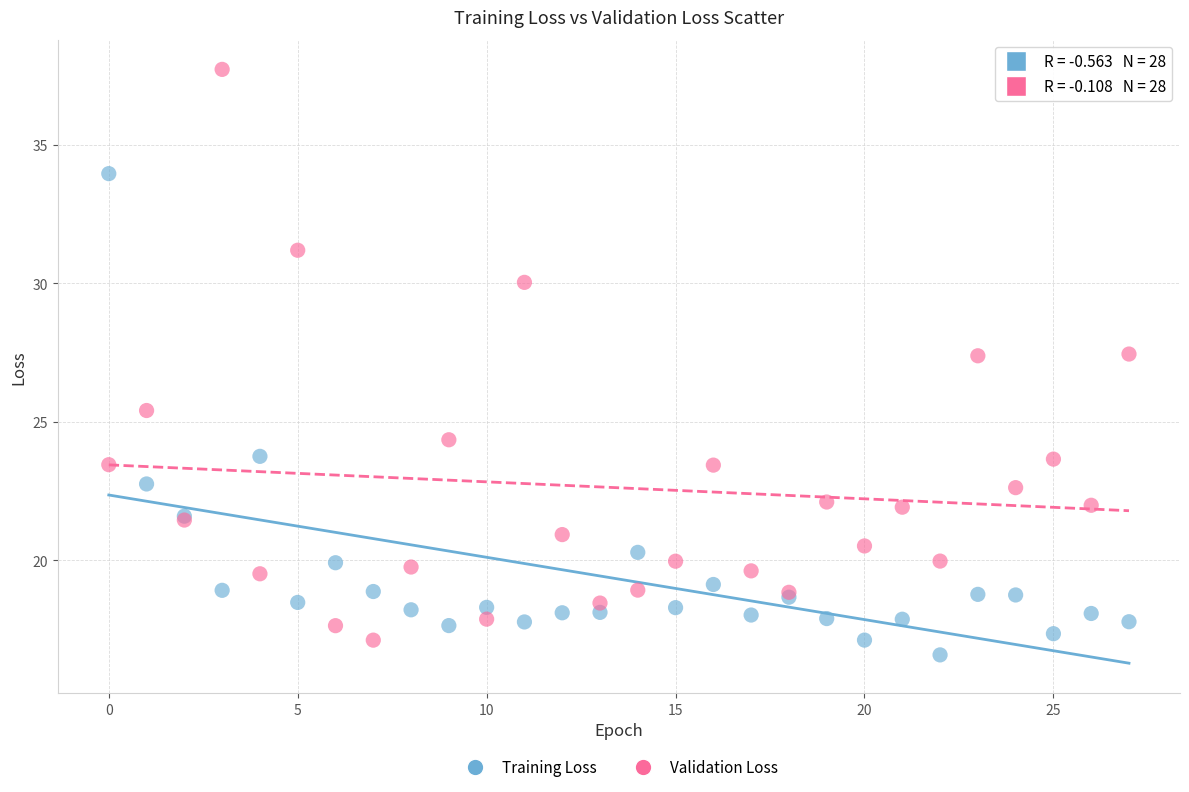

Which series contains the highest Y value?

Validation Loss